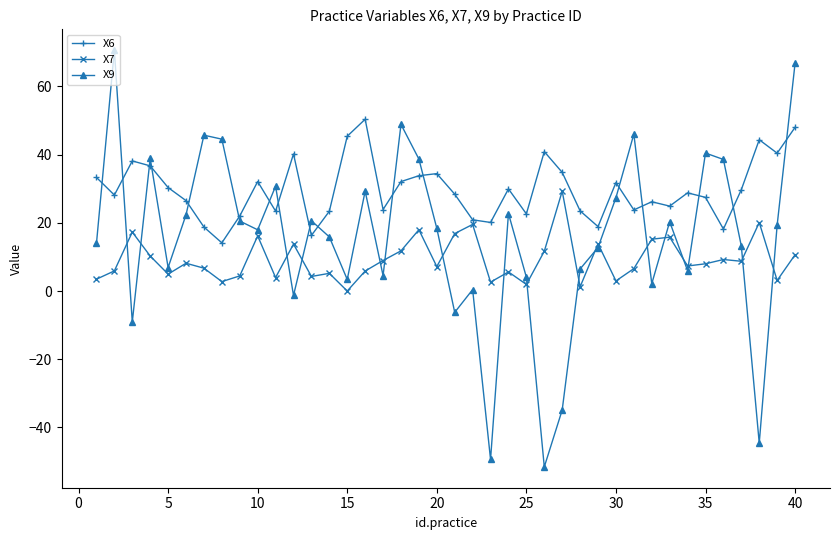

What is the lowest value of the X9 series?

-51.6